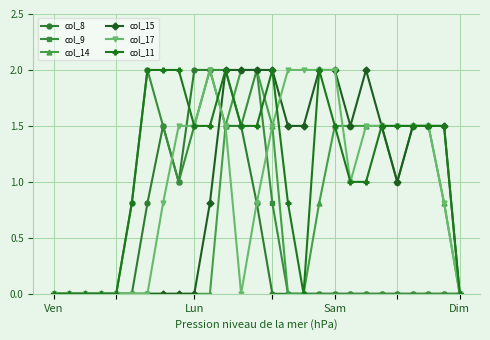

What is the value of the col_9 point at the 13th from the left?

1.5